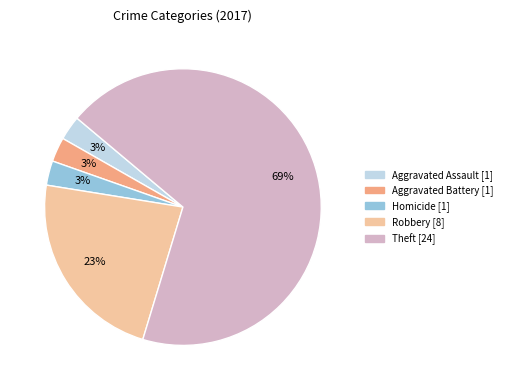

How many slices are in this pie chart?

5